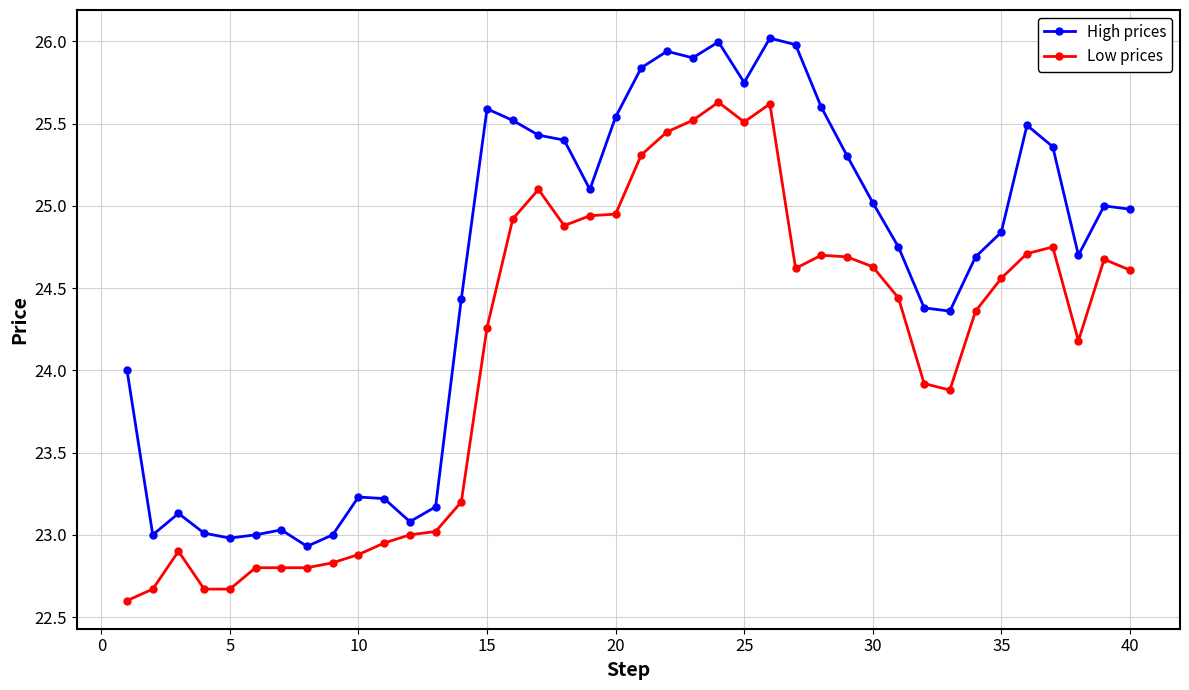

What is the maximum value for Low prices?

25.6